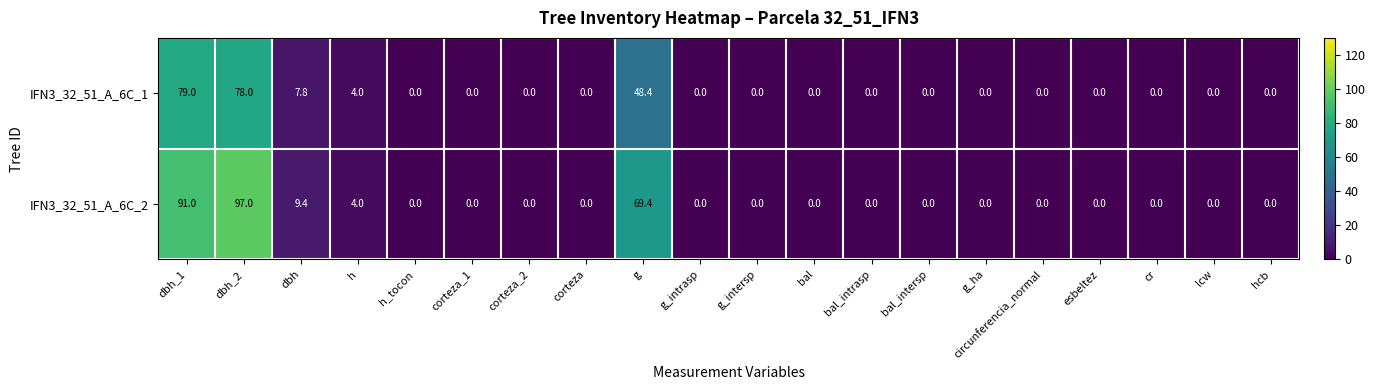

Which series has the largest total across all categories?

IFN3_32_51_A_6C_2